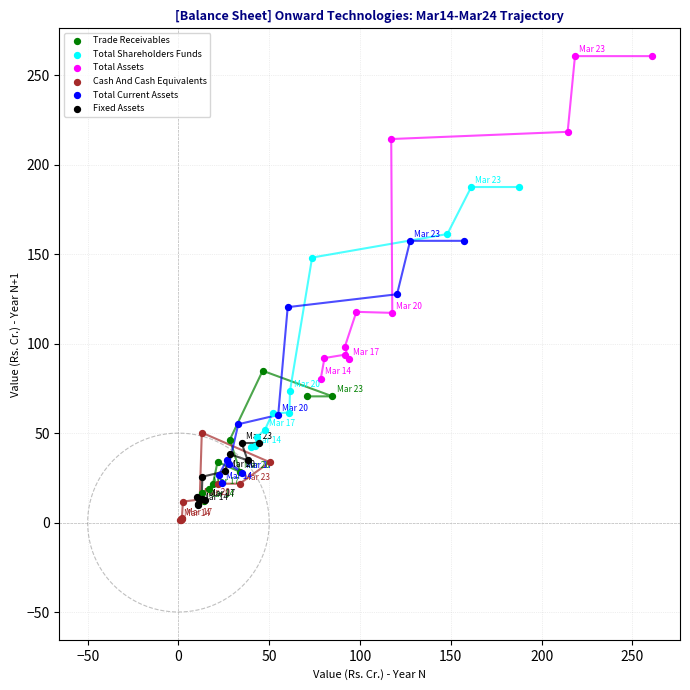

Which series contains the highest Y value?

Total Assets